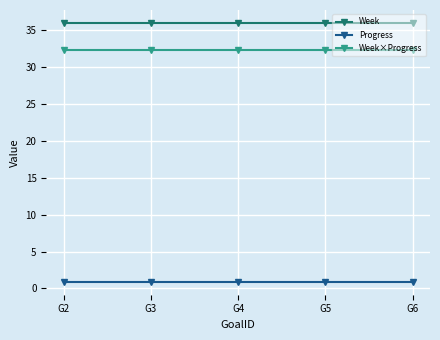

What are all the series names shown in the legend?

Week, Progress, Week×Progress